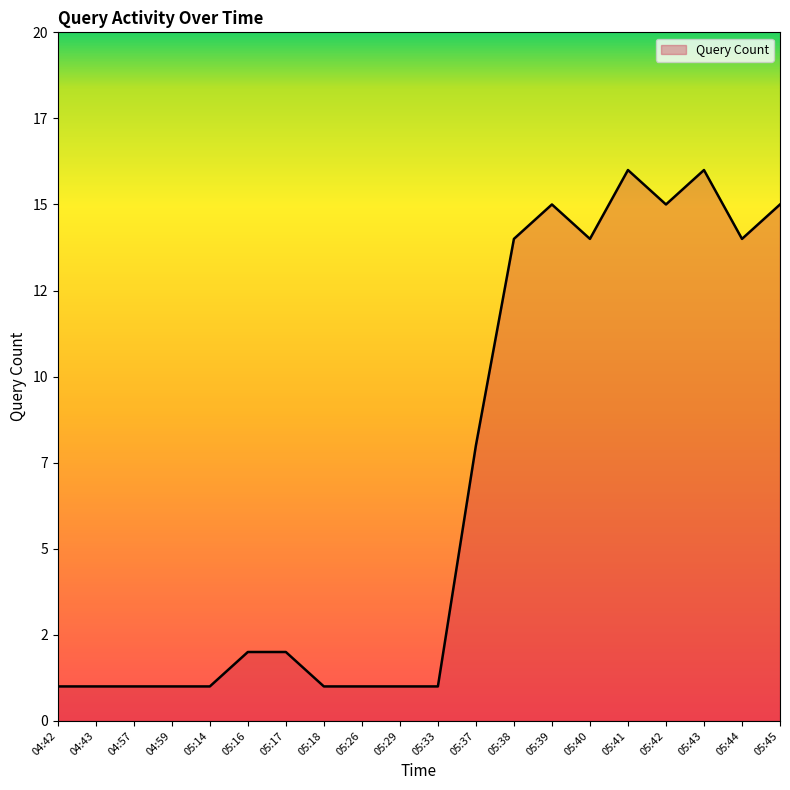

Is this an area chart (filled region under the line)?

Yes